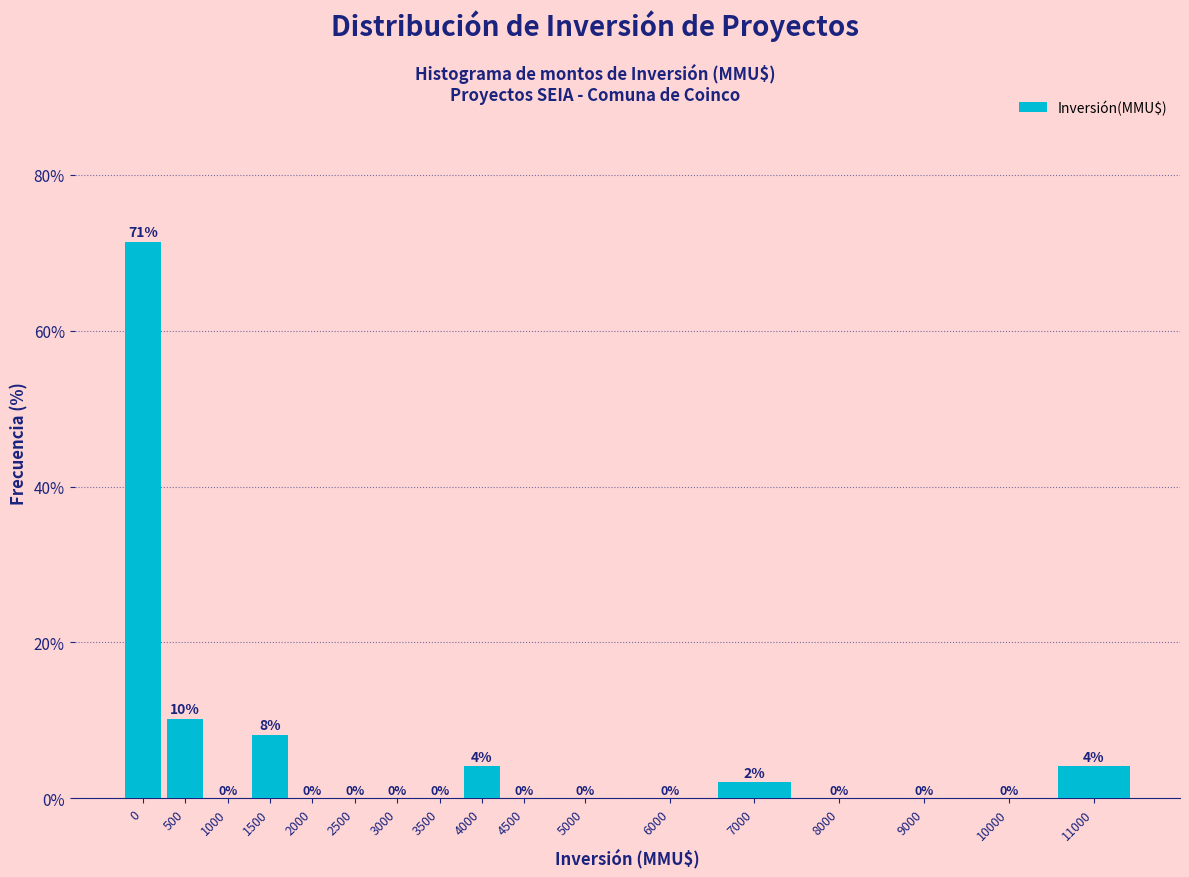

What is the greatest value displayed?

71.4